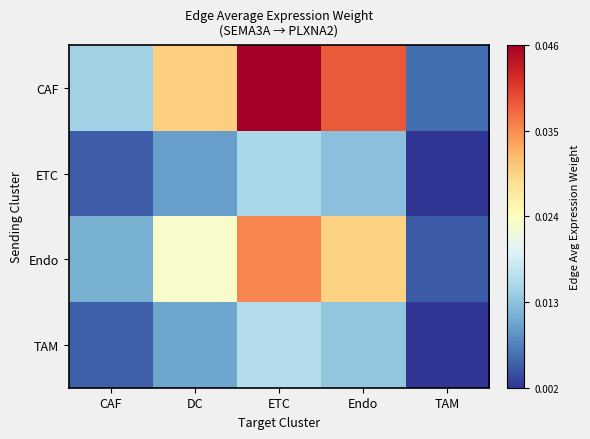

Between Endo and CAF, which is larger?

Endo